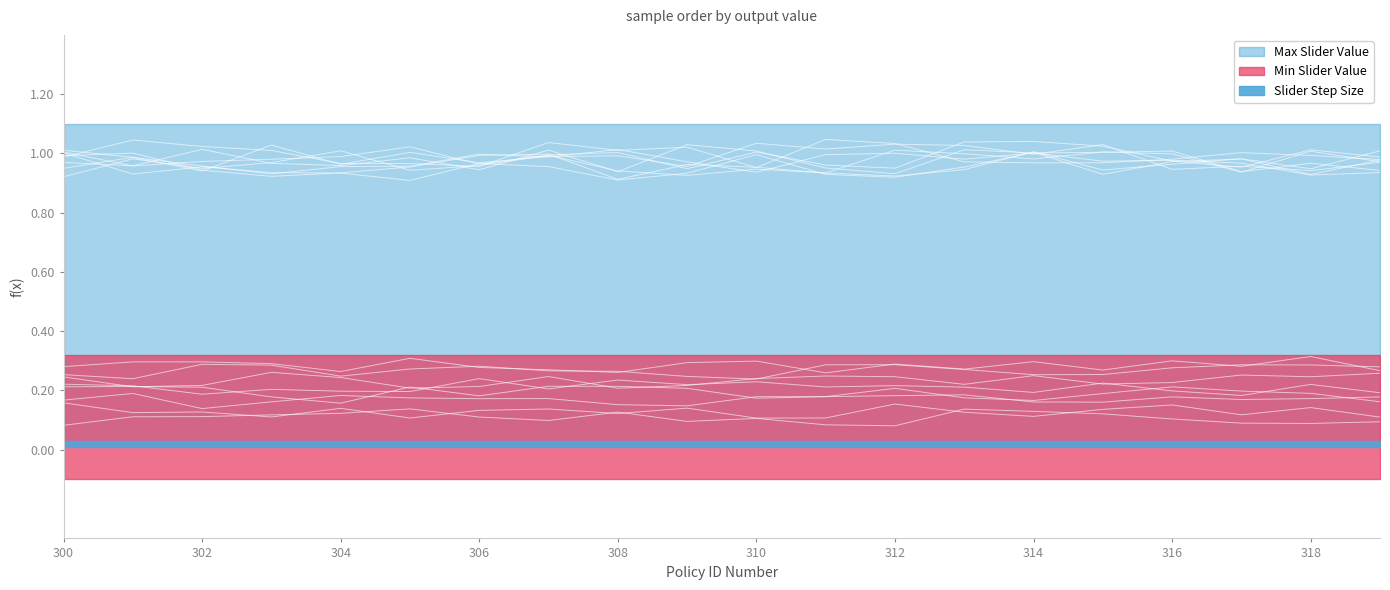

The Max Slider Value series shows 0.7 at 307. True or false?

False